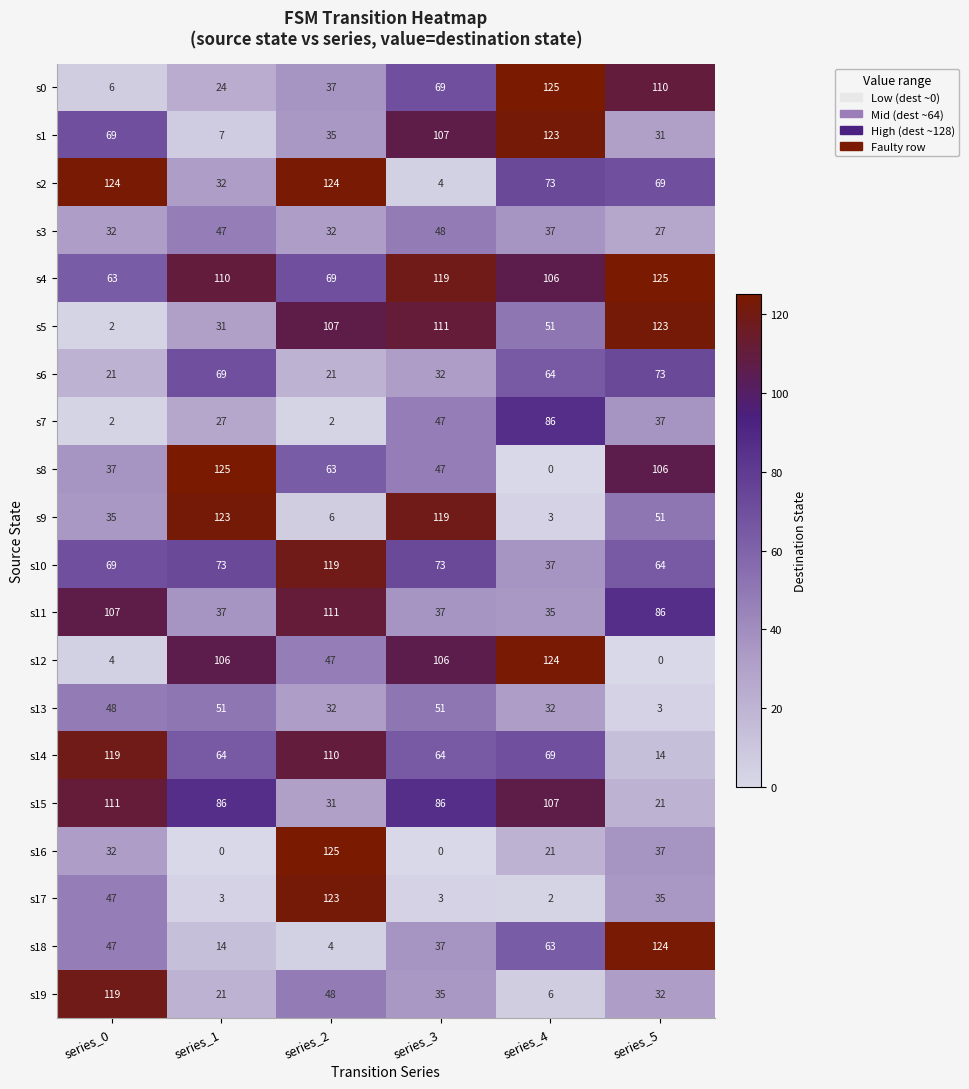

What is the greatest value displayed?

125